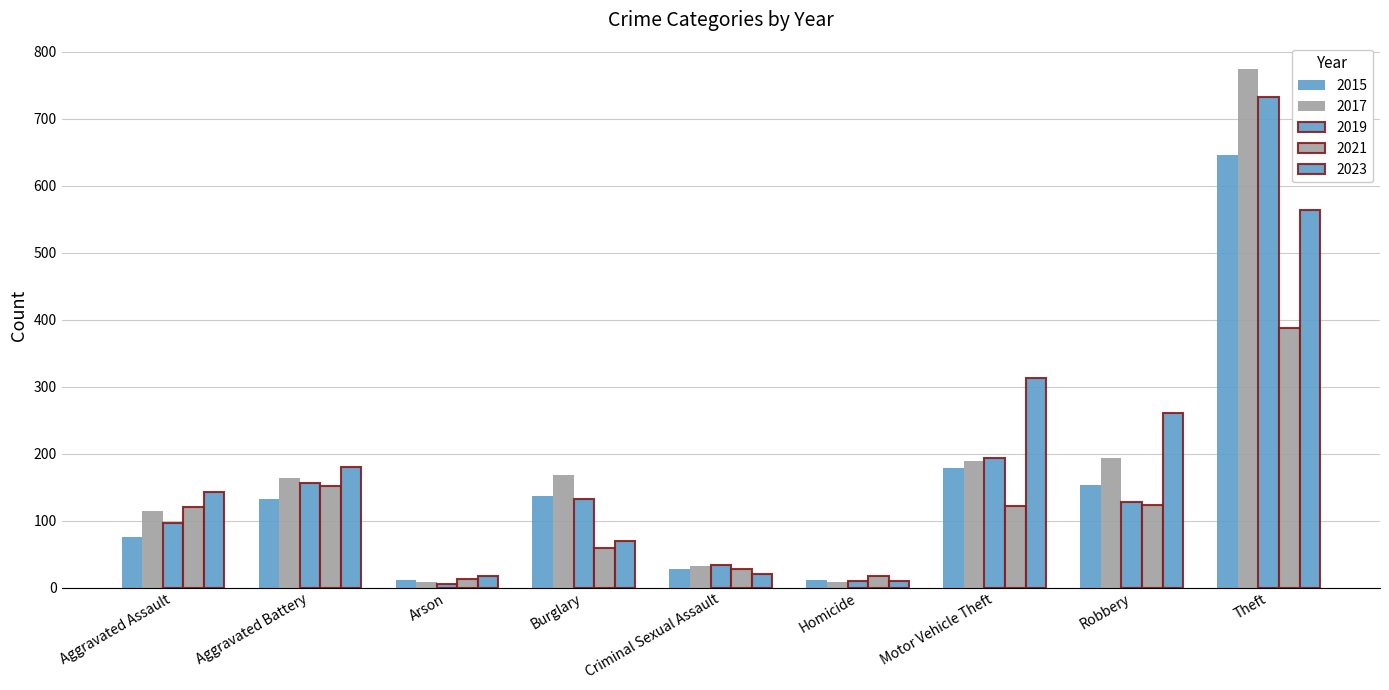

How many values in the 2015 series are below 132?

4